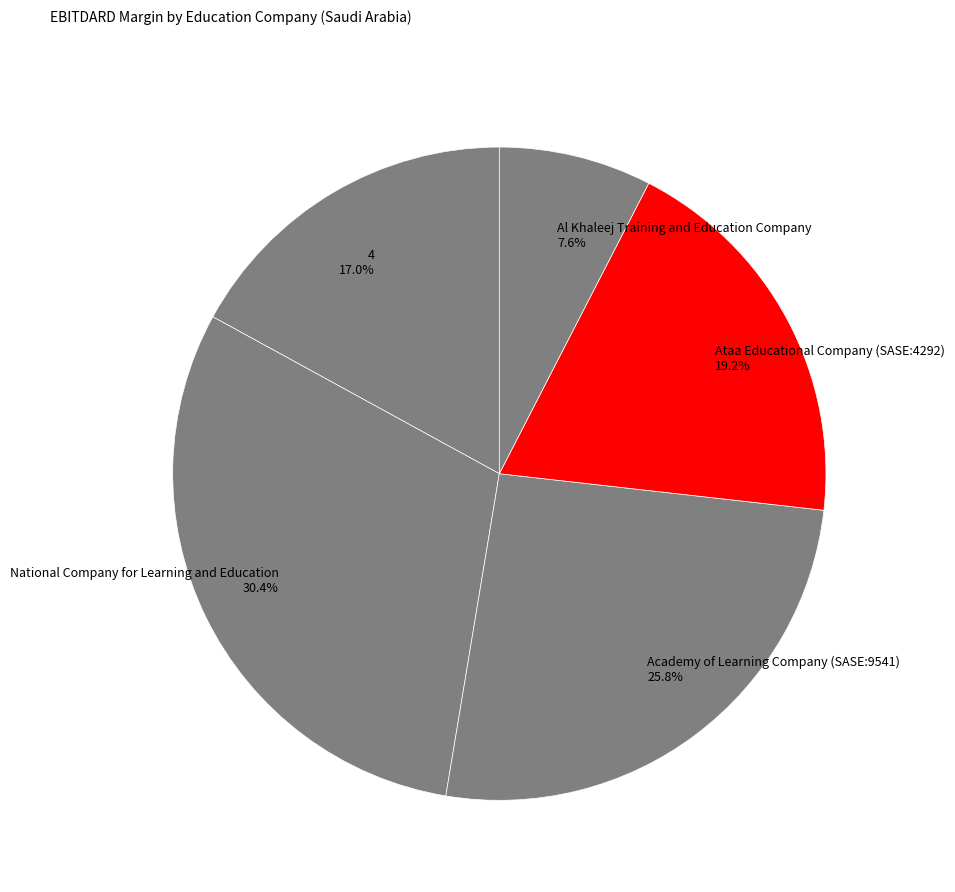

To the nearest percent, what is the combined percentage of 4 and Academy of Learning Company (SASE:9541)?

43%